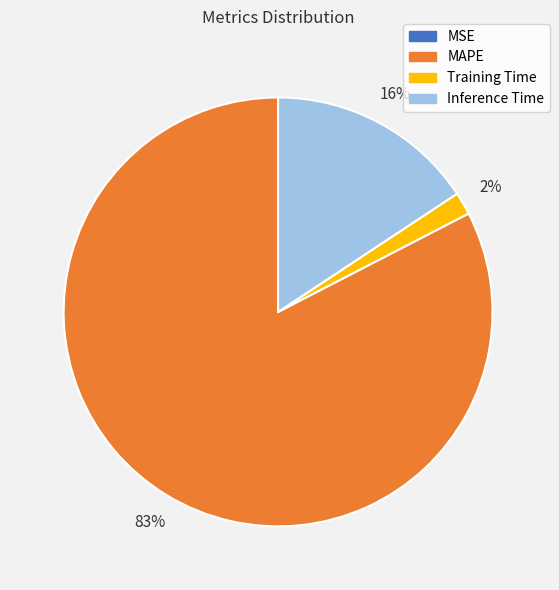

Is there any slice that represents more than half of the pie?

Yes